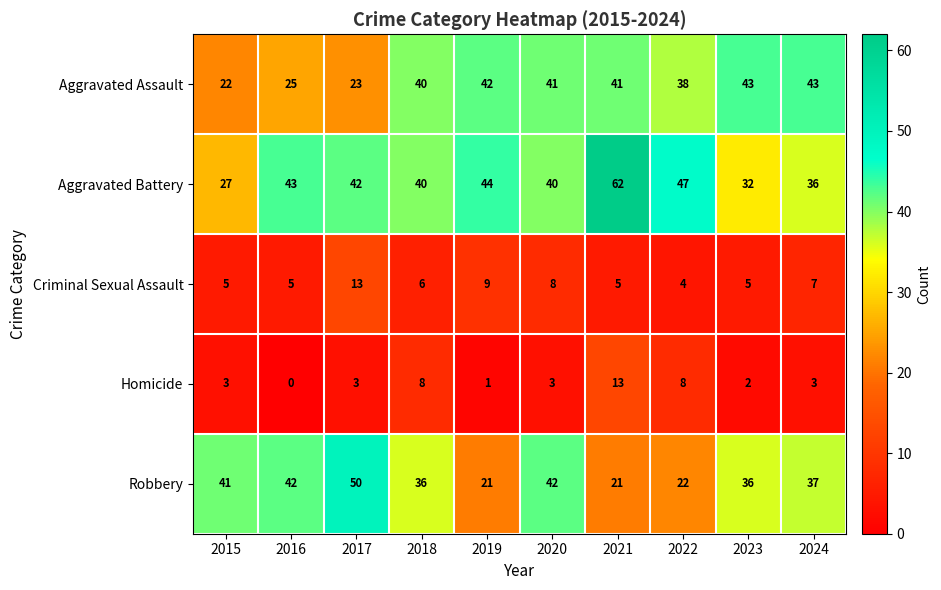

Which series has the largest total across all categories?

Aggravated Battery